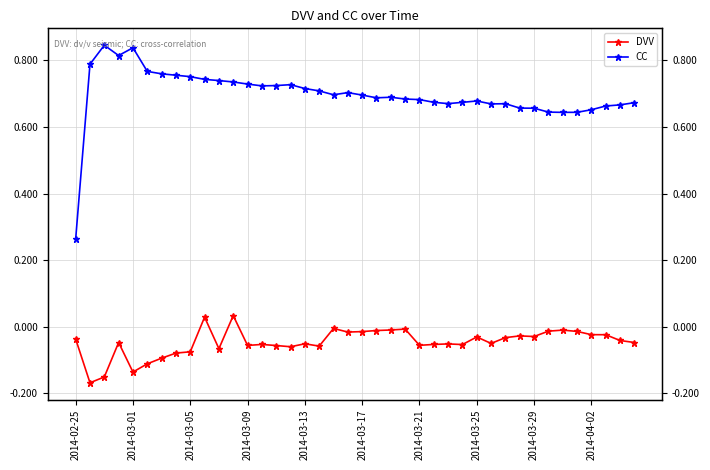

What are all the series names shown in the legend?

DVV, CC